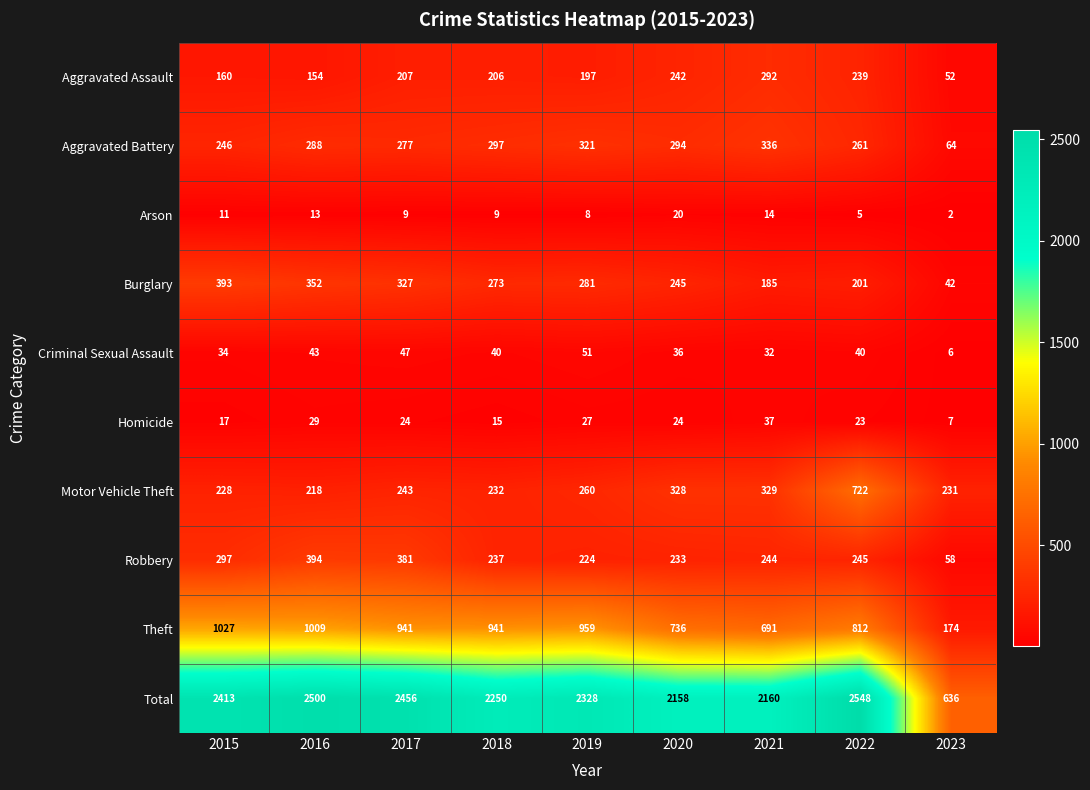

Is it true that Burglary equals 126 at 2021?

False